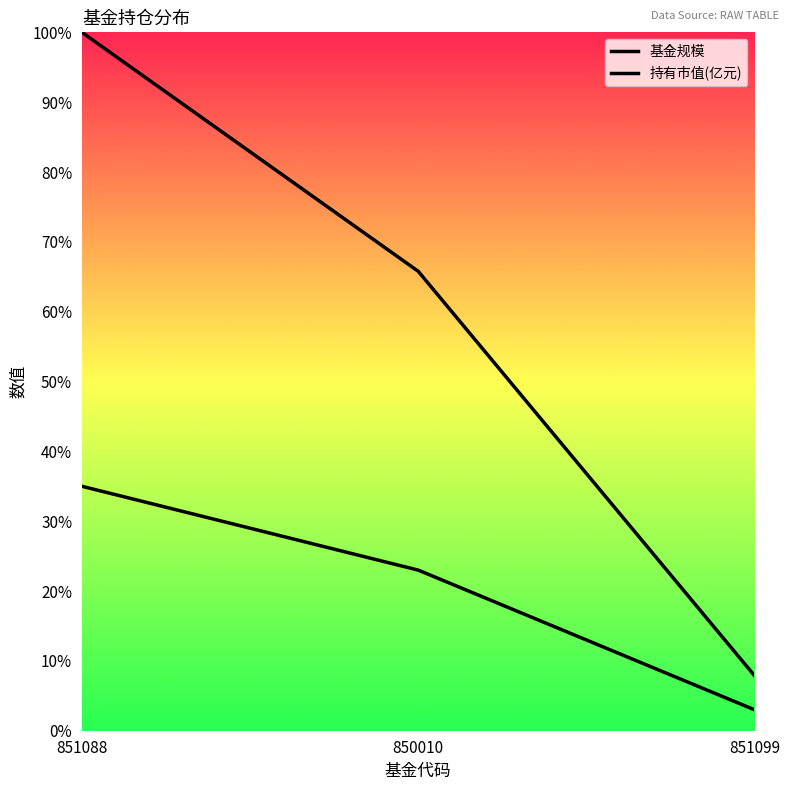

Which has a higher value, 850010 or 851099?

850010